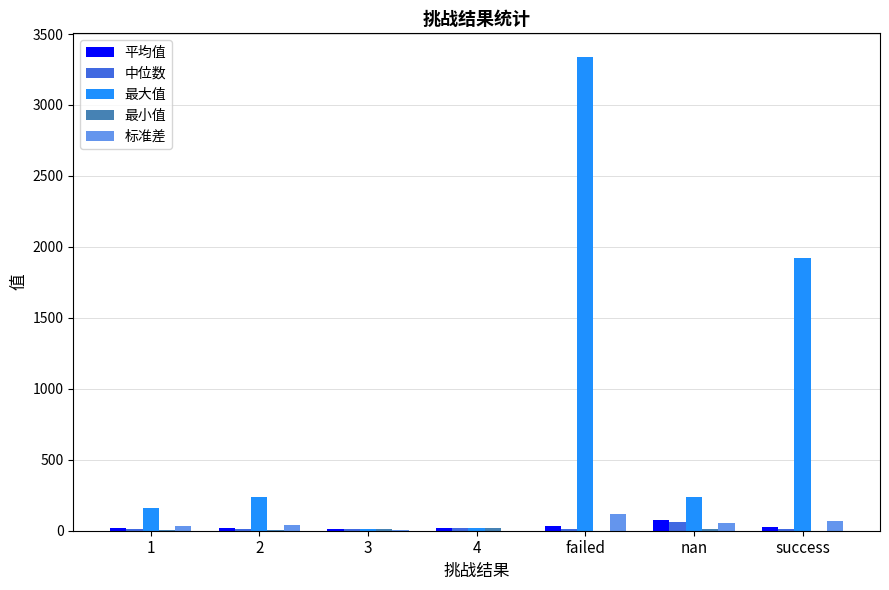

At which category is the sum across all series the highest?

failed